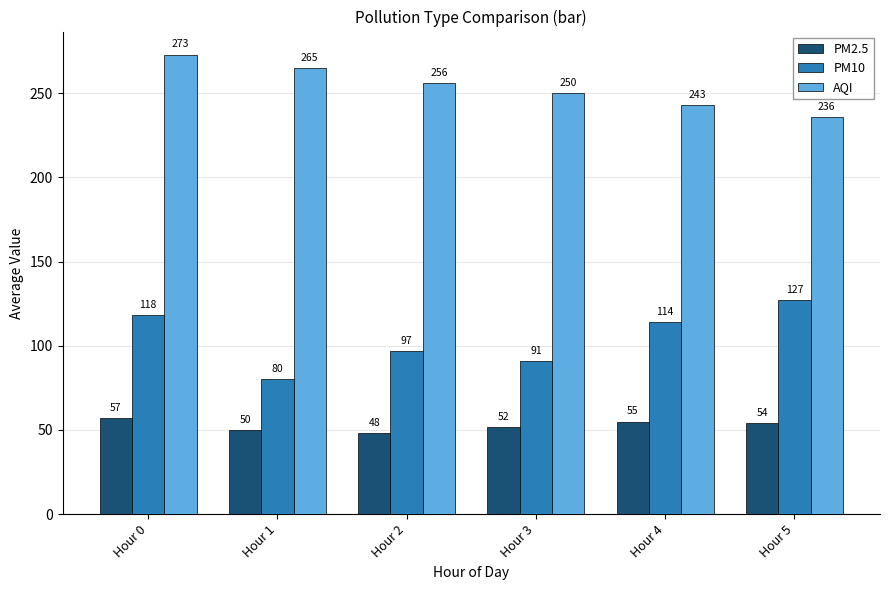

What is the value of the PM10 bar at the 3rd from the left?

97